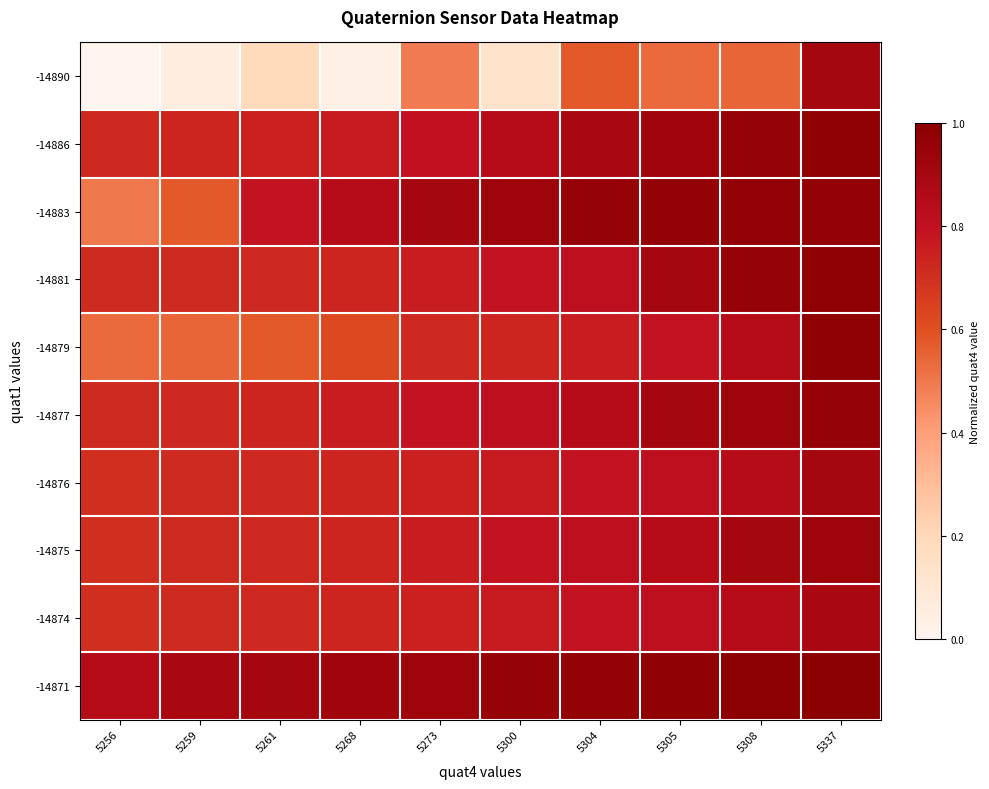

Which series changed the most between 5259 and 5308?

-14890